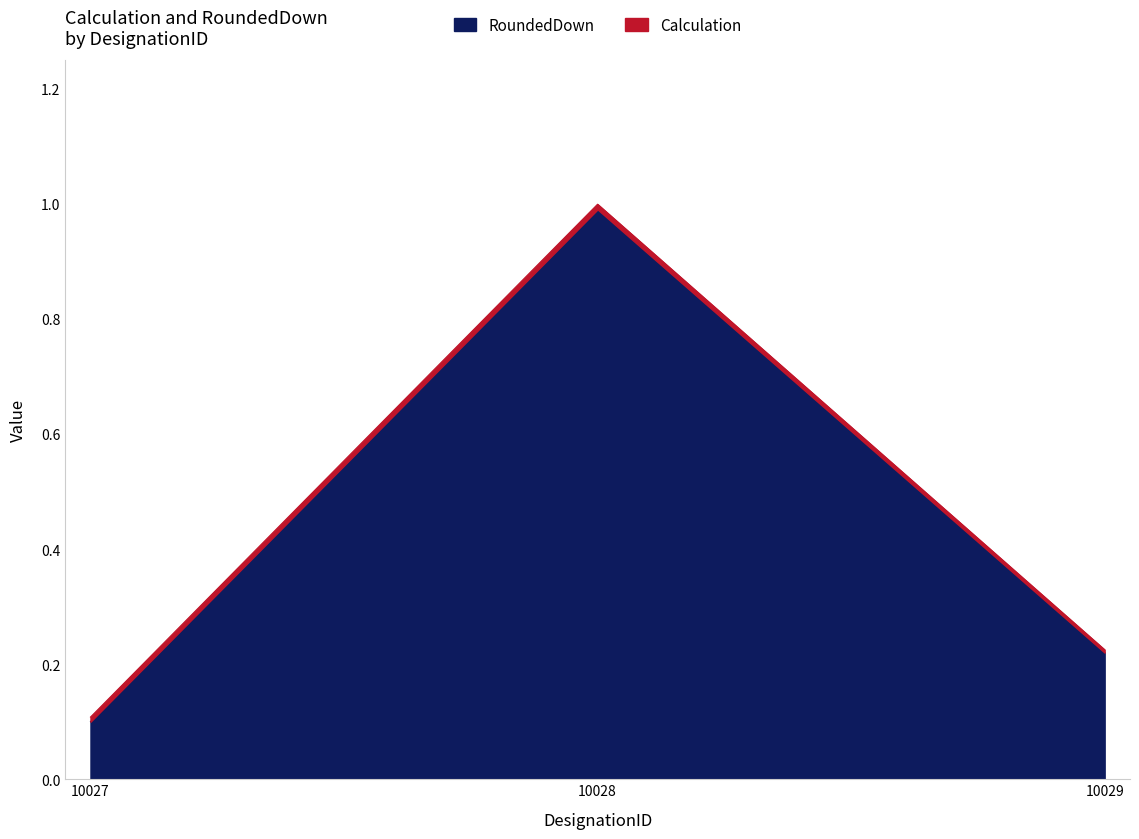

At which category does the chart reach its peak across all series?

10028